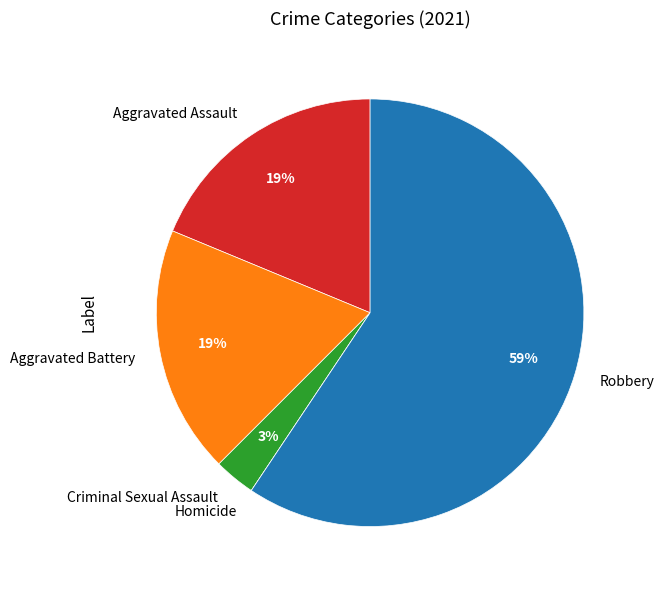

Between Aggravated Assault and Criminal Sexual Assault, which is larger?

Aggravated Assault